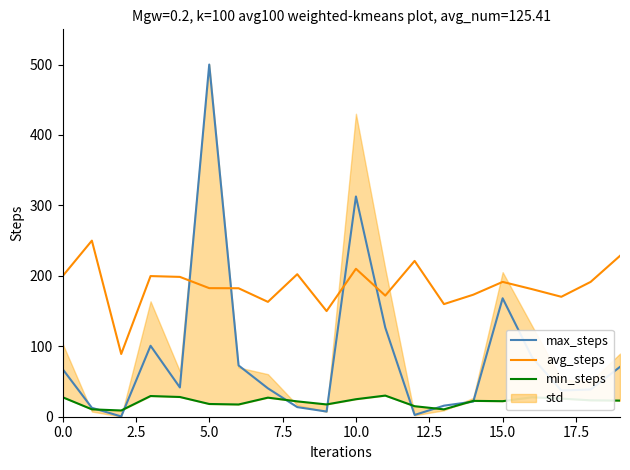

Which series has the largest total across all categories?

avg_steps